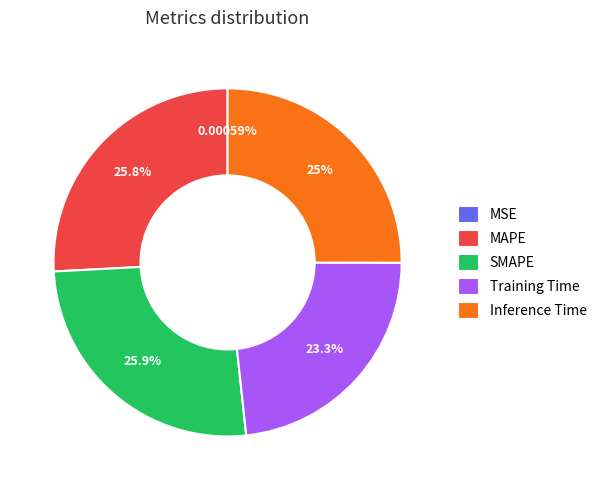

Is the sum of MAPE and Training Time greater than half?

No